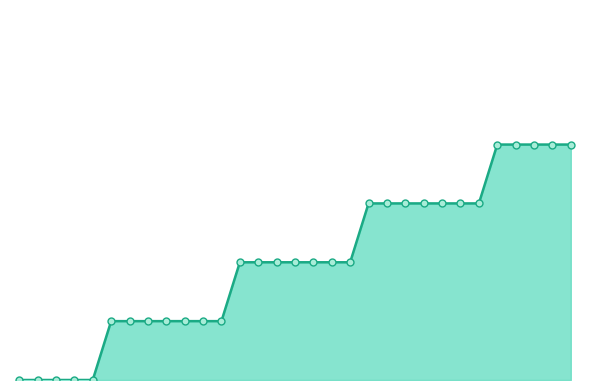

Reading right to left, what are all the values shown in this chart?

30=28	29=28	28=28	27=28	26=28	25=21	24=21	23=21	22=21	21=21	20=21	19=21	18=14	17=14	16=14	15=14	14=14	13=14	12=14	11=7	10=7	9=7	8=7	7=7	6=7	5=7	4=0	3=0	2=0	1=0	0=0